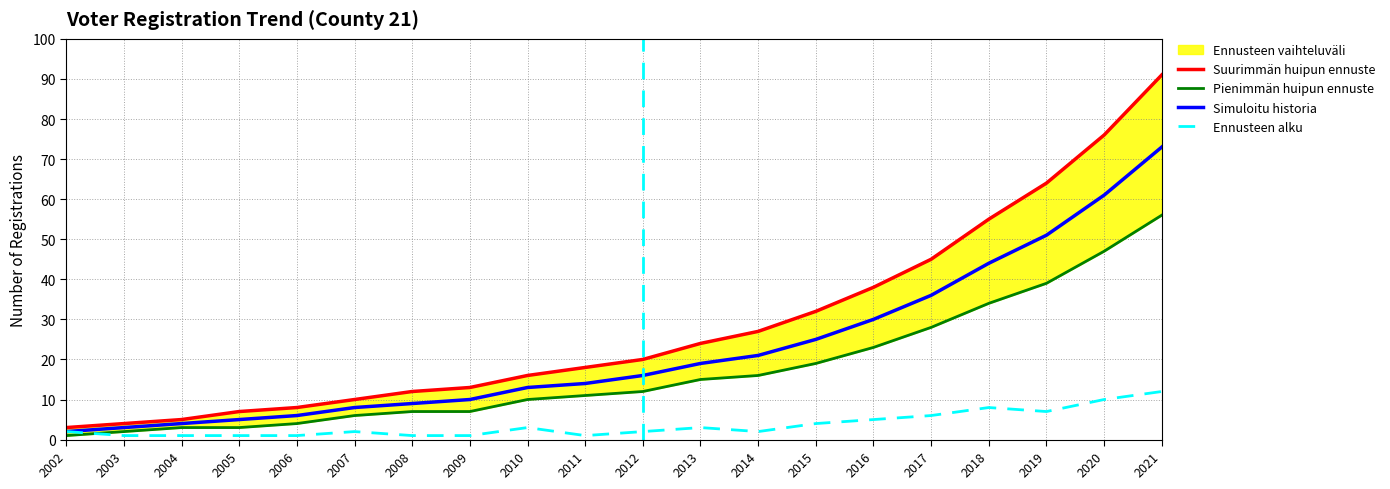

Is this an area chart (filled region under the line)?

No